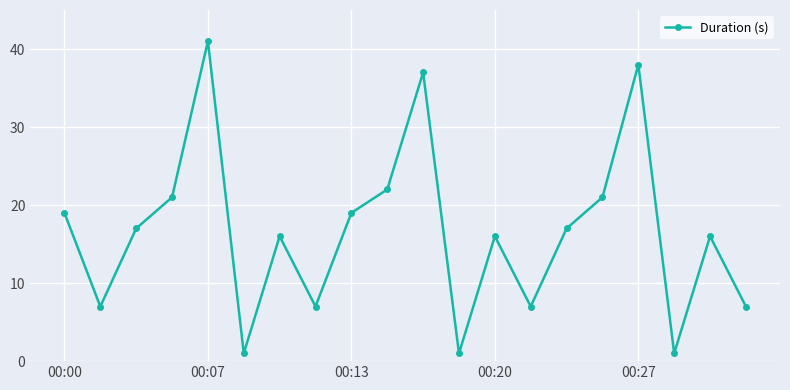

What is the value of the 4th point from the left?

21